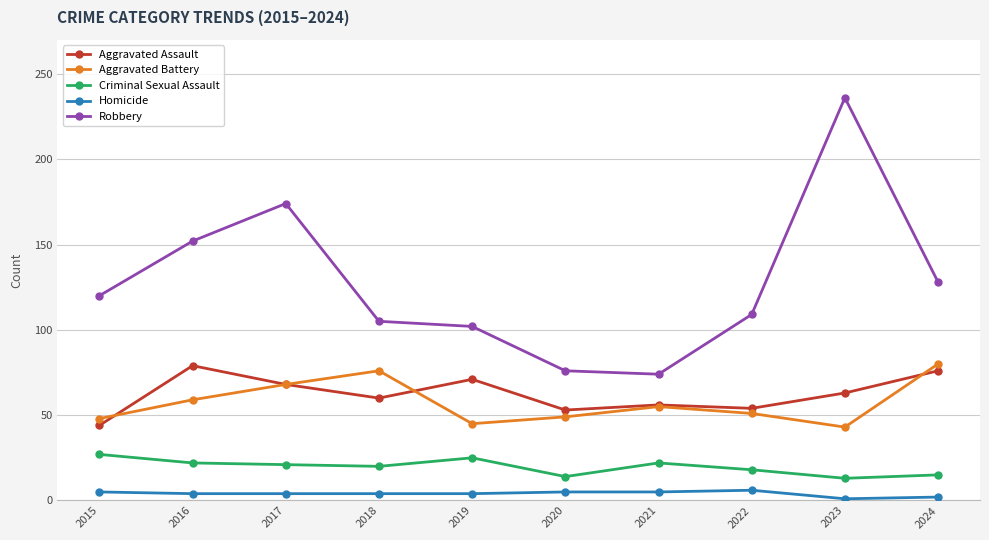

Between 2015 and 2021, which series saw the biggest shift?

Robbery